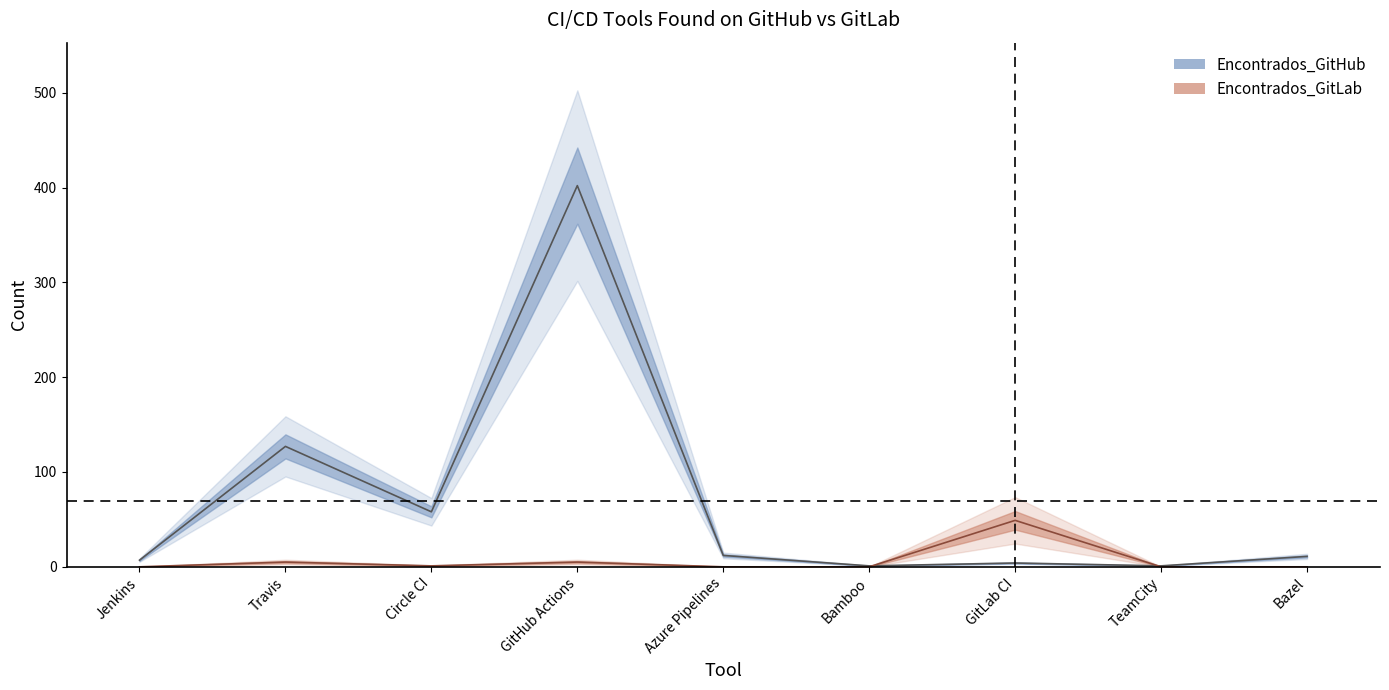

Which series has the largest total across all categories?

Encontrados_GitHub